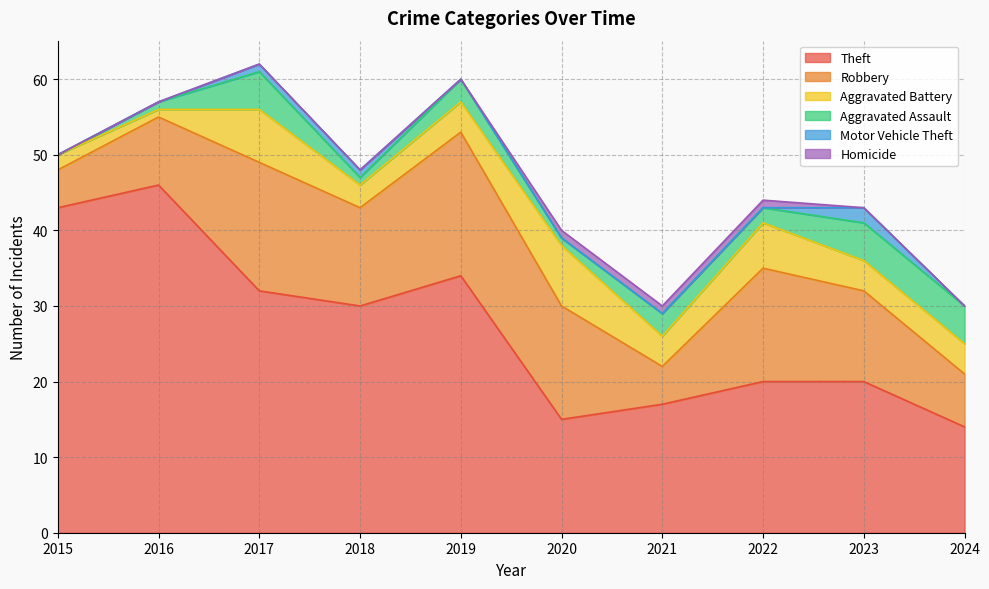

True or false: Theft has more than 0 points higher than both neighbors.

True